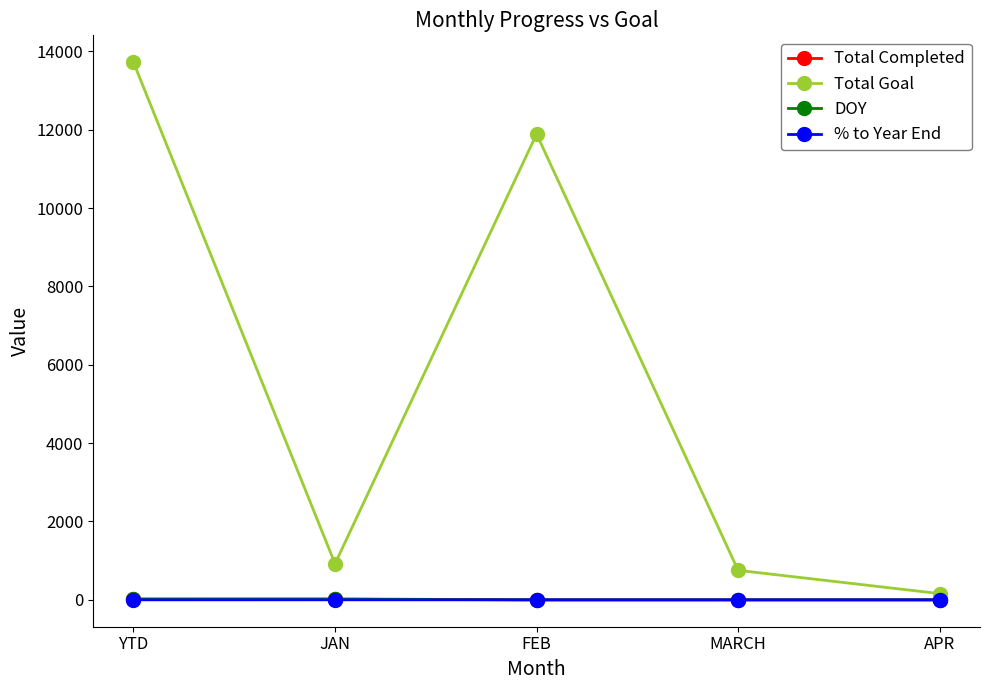

What is the maximum value shown in the chart?

13721.0